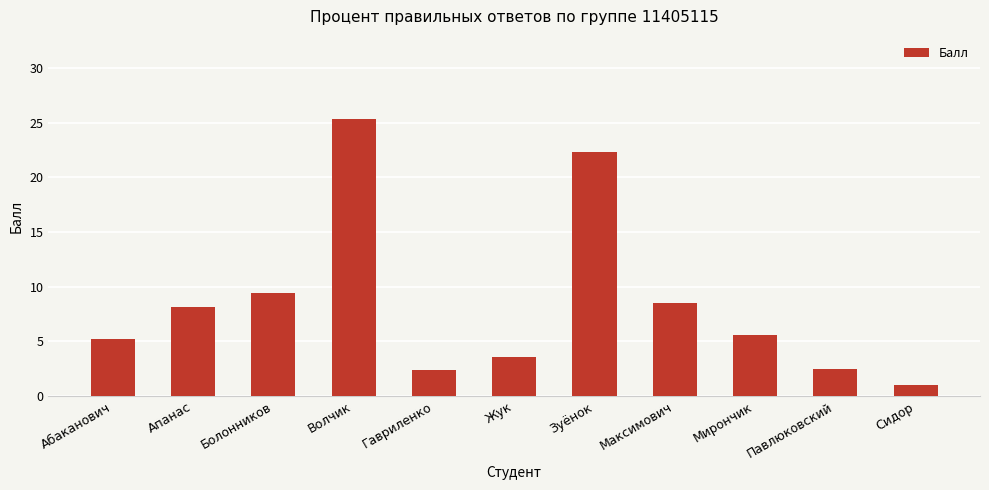

What is the average value?

8.5